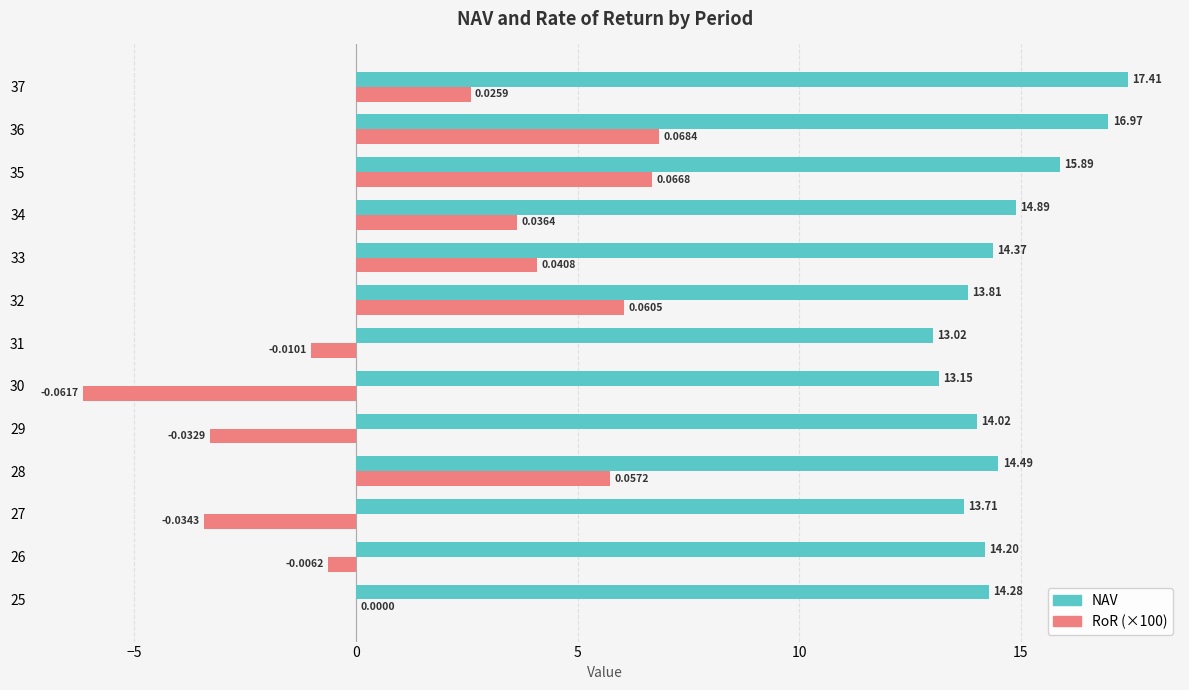

Which series changed the most between 26 and 27?

RoR (×100)